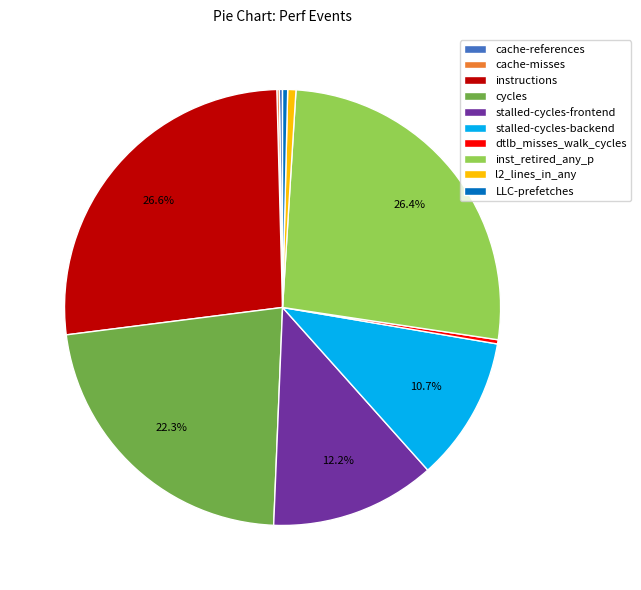

Combined, what portion of the pie is cycles and inst_retired_any_p?

48.7%